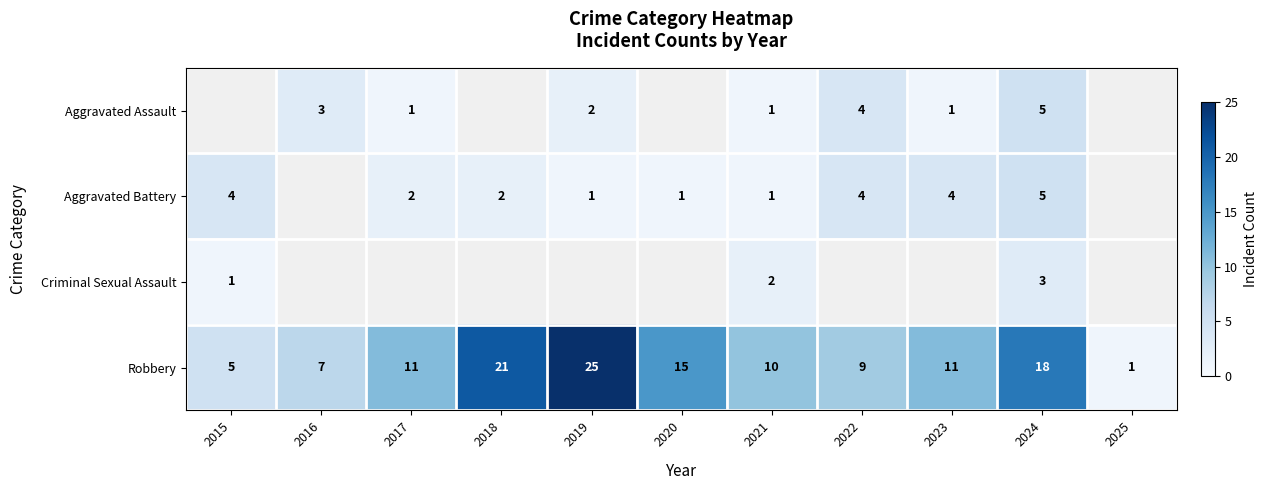

What is the sum of the Robbery values at 2018 and 2017?

32